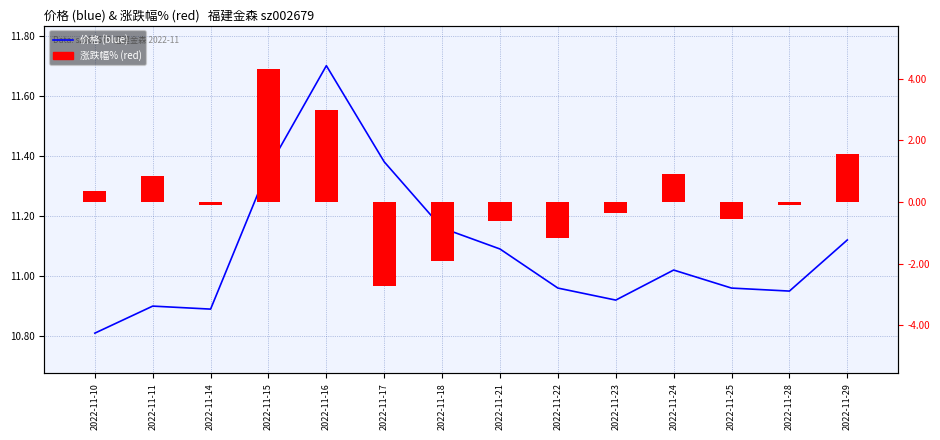

What is the maximum value shown in the chart?

11.7